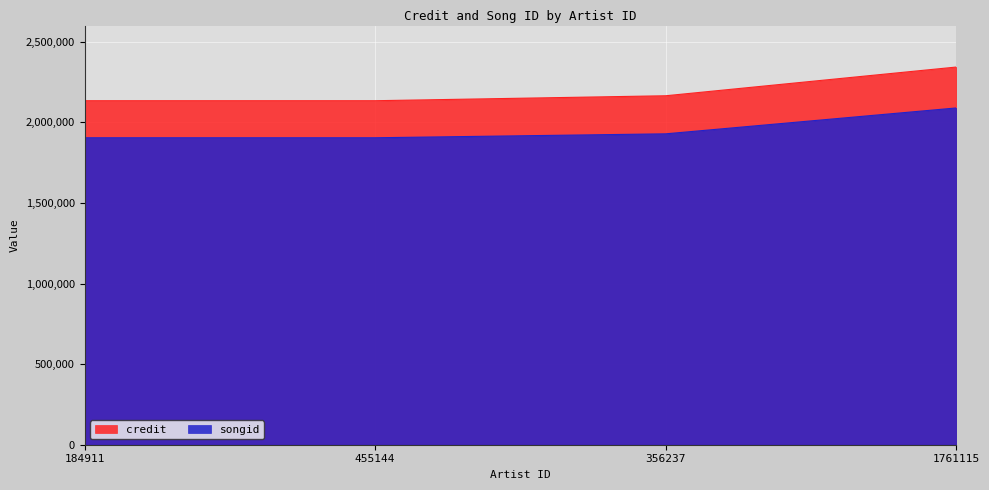

What is the label of the 3rd point from the right?

455144